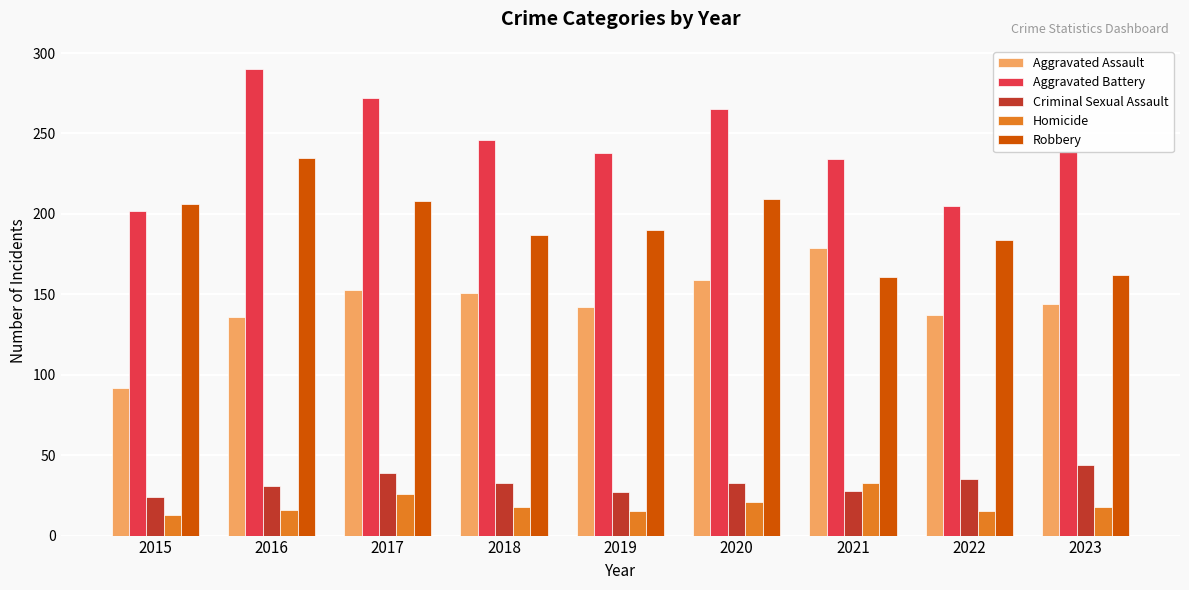

At which label does Criminal Sexual Assault reach its minimum?

2015